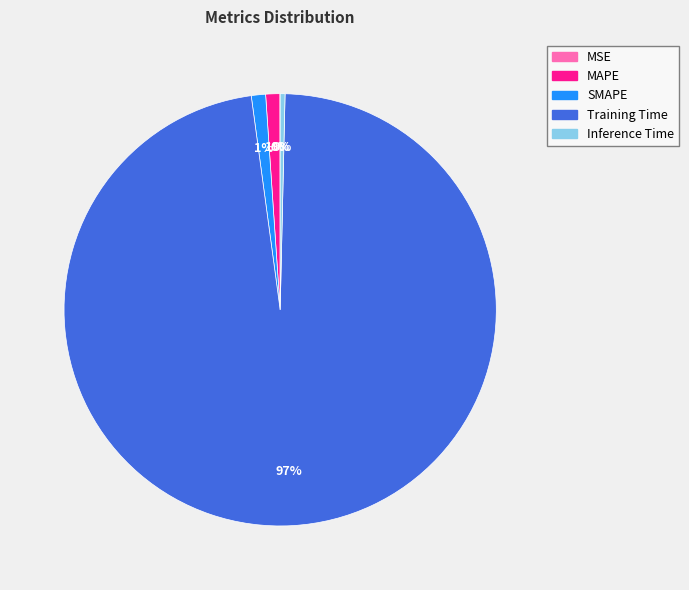

Is it true that Inference Time is 11% of the pie?

False